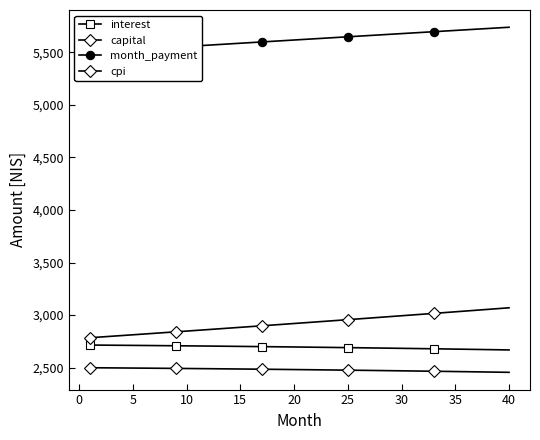

How many data points in cpi are above 2482?

20